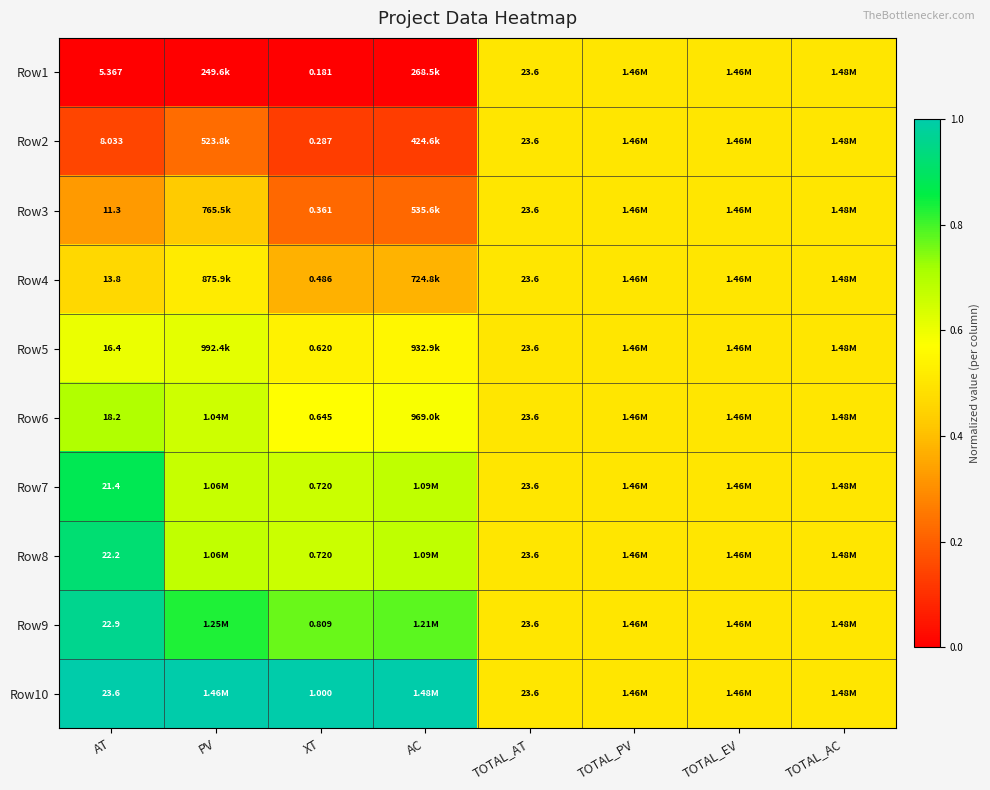

Is it true that Row5 equals 0.6 at AC?

True